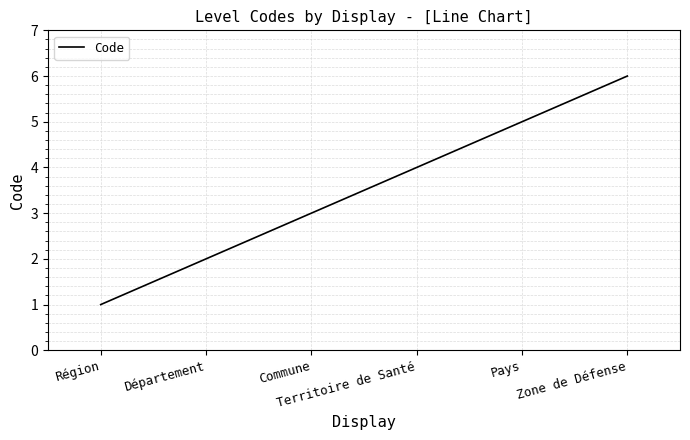

How many values are below 4?

3